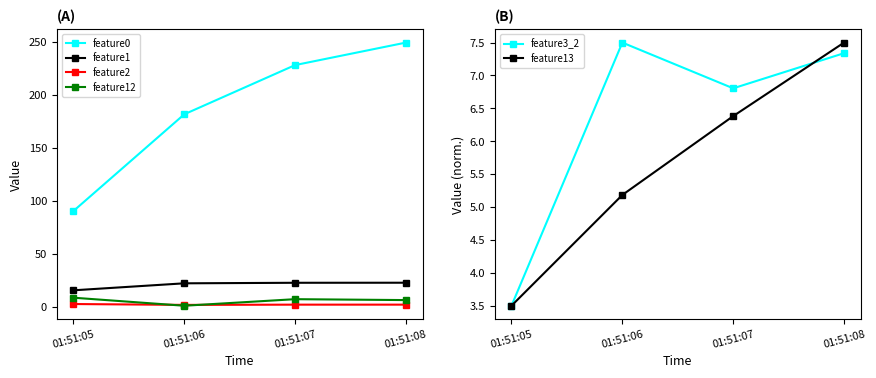

How many series are shown in this chart?

6